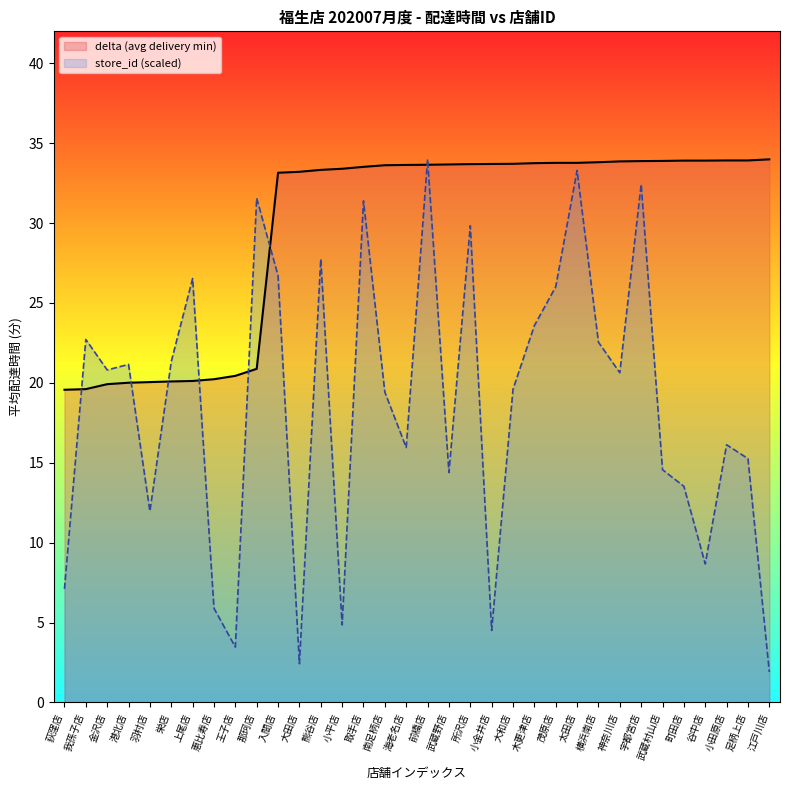

Where is delta nearest to the value 26?

那珂店